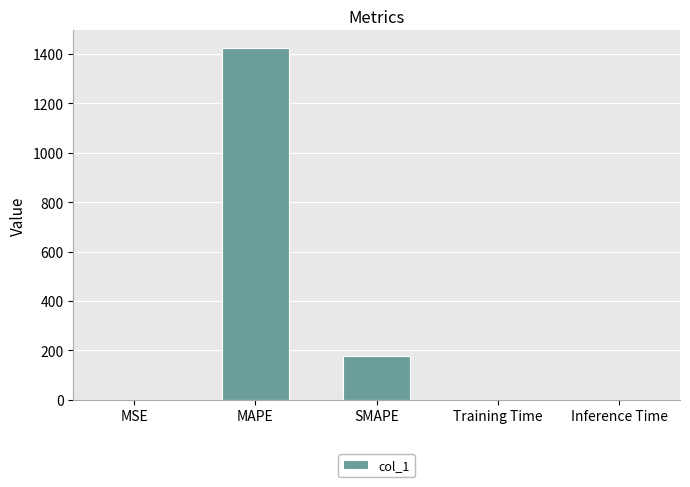

What is the sum of all values?

1599.7